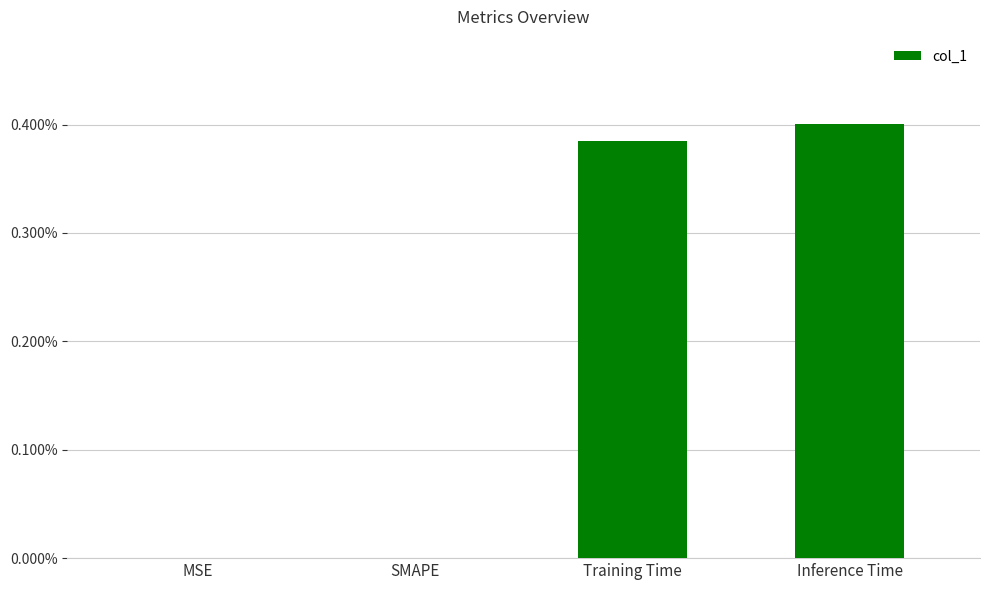

Does the chart contain any negative values?

No